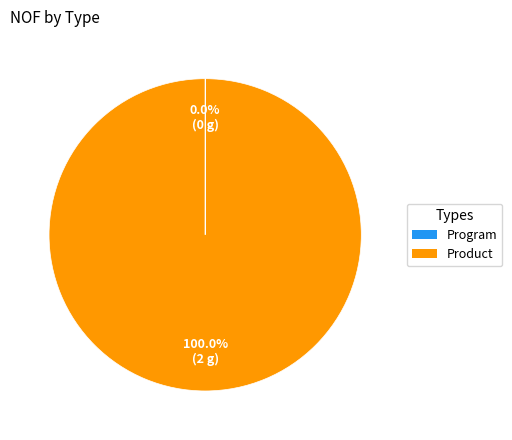

Does any single category account for the majority?

Yes